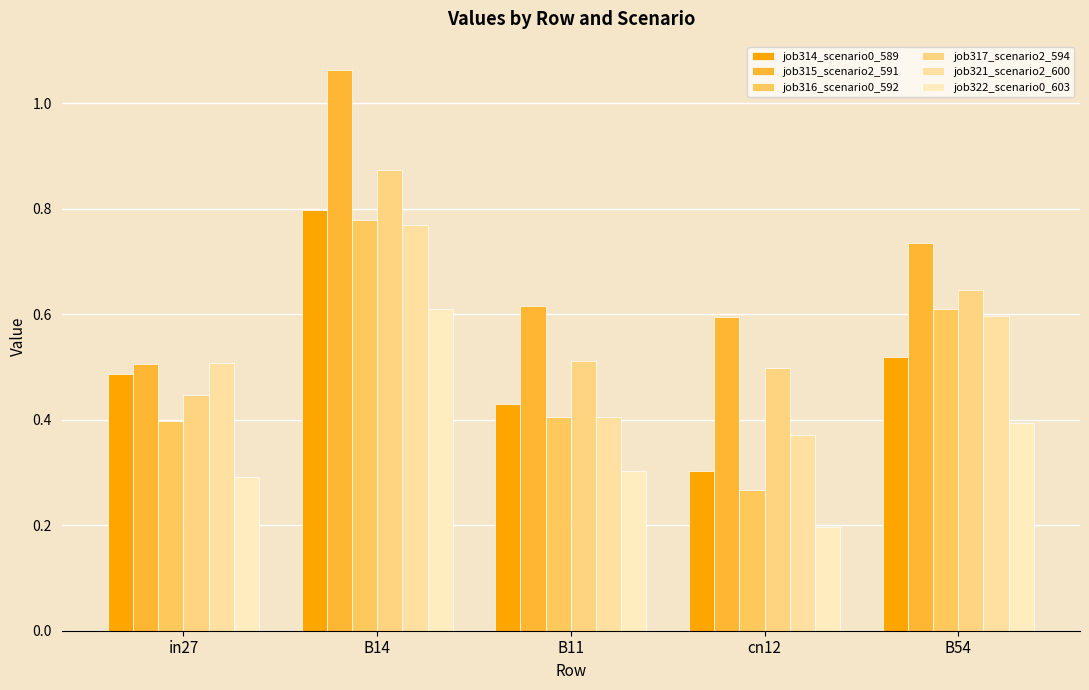

What are all the series names shown in the legend?

job314_scenario0_589, job315_scenario2_591, job316_scenario0_592, job317_scenario2_594, job321_scenario2_600, job322_scenario0_603